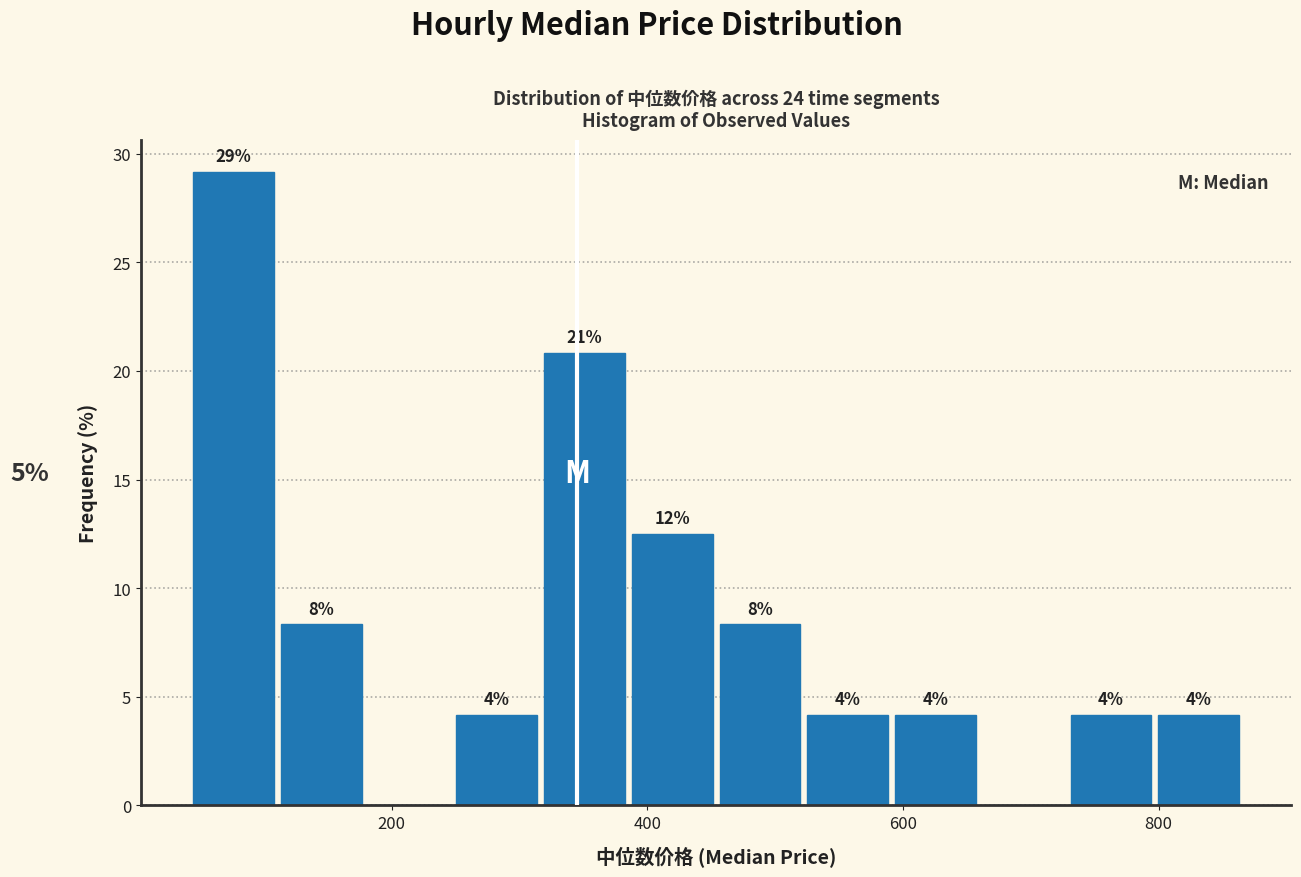

Around what value on the x-axis is the tallest bar? Give the approximate position of its centre, as read against the axis.

80